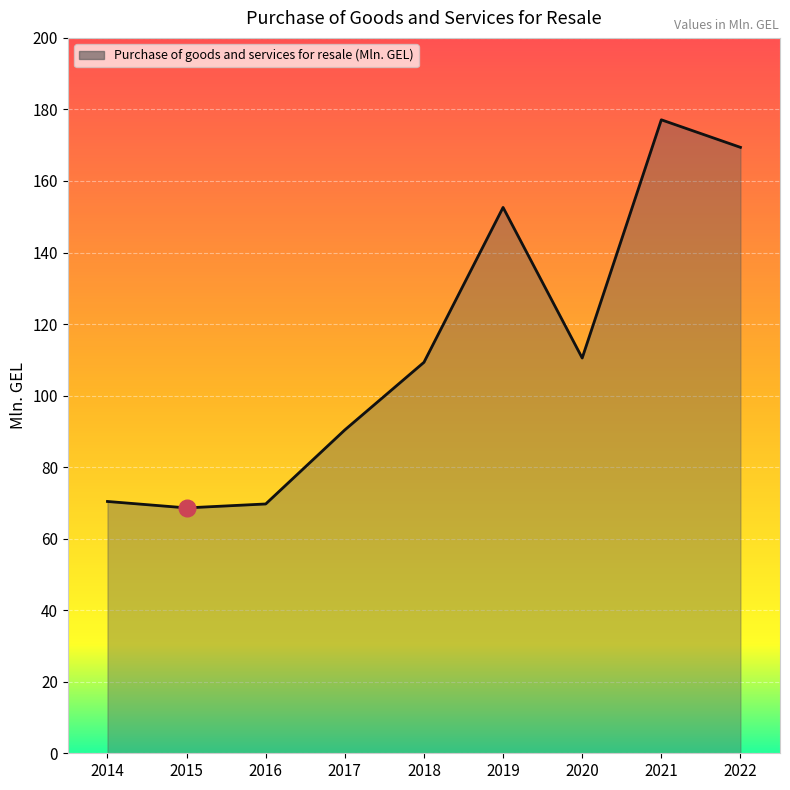

What is the greatest value displayed?

177.1